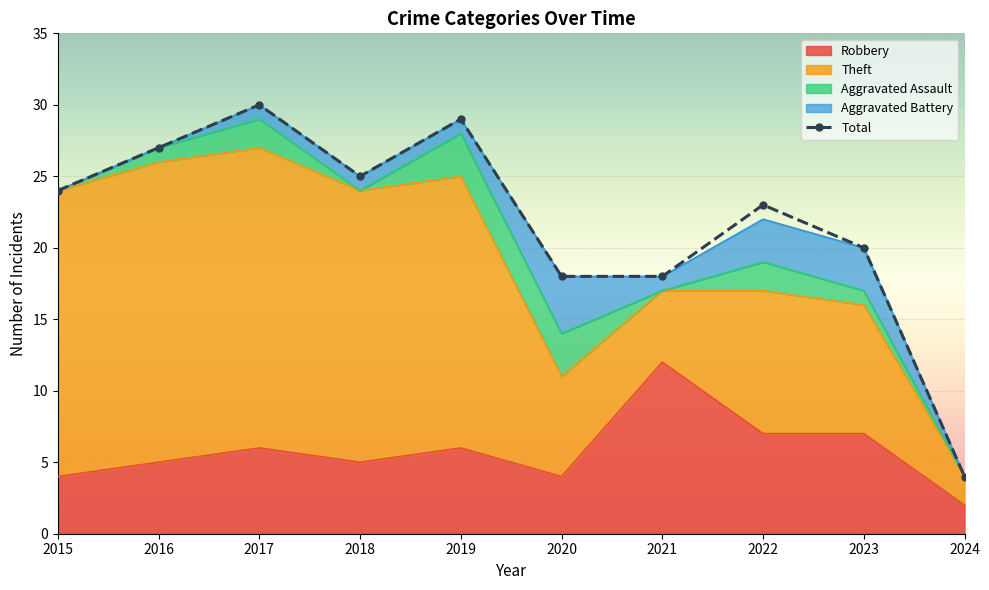

The Theft series shows 2 at 2023. True or false?

False